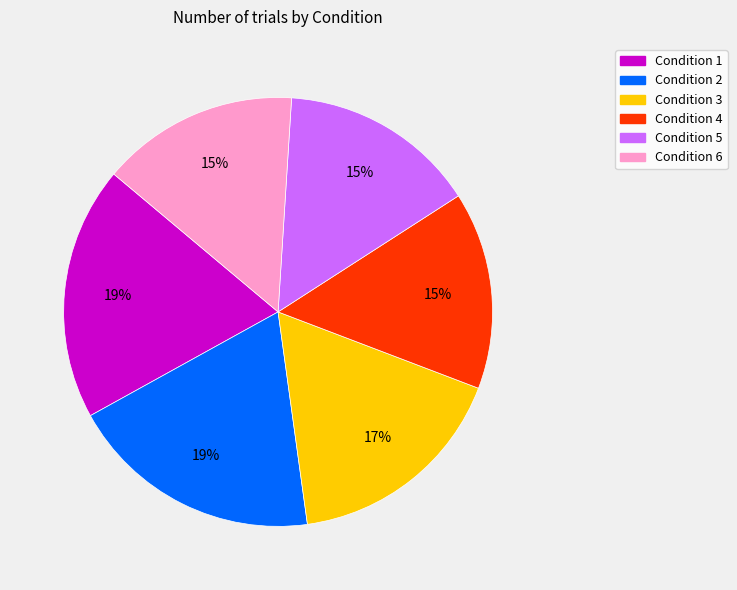

To the nearest percent, what percentage of the pie is Condition 5?

15%